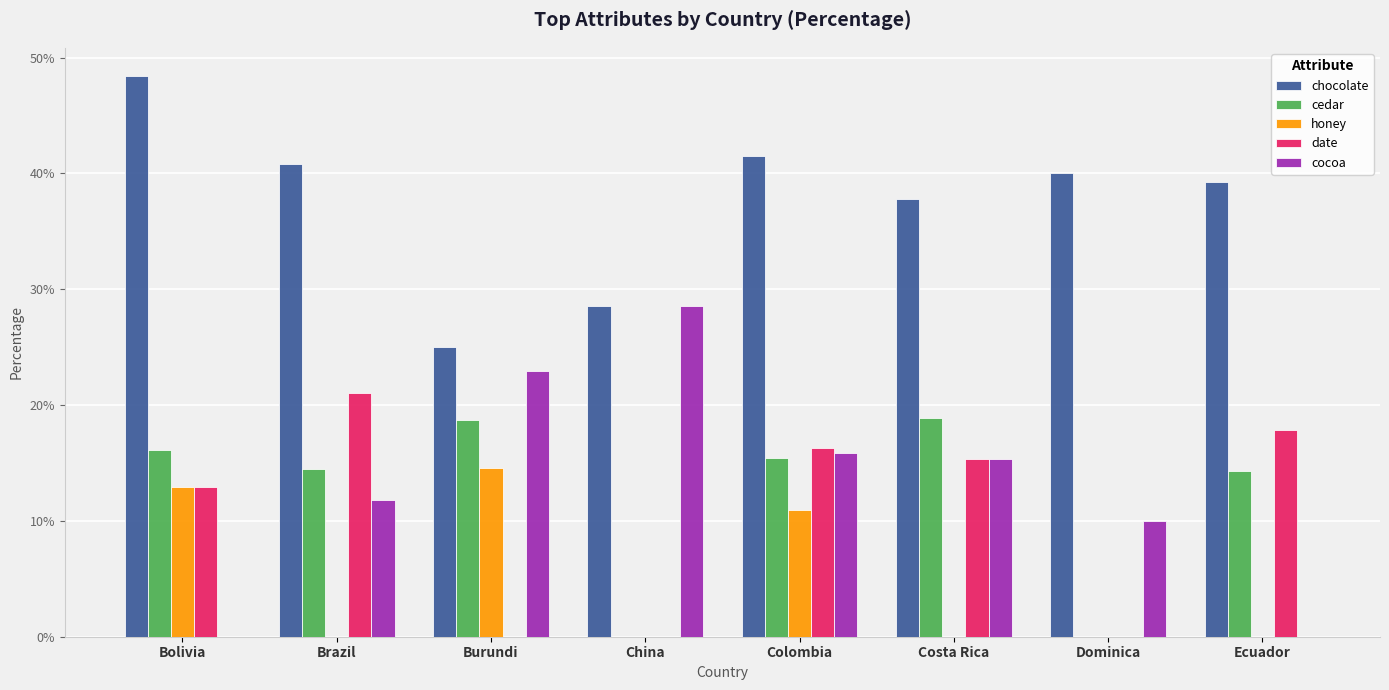

What are all the series names shown in the legend?

chocolate, cedar, honey, date, cocoa